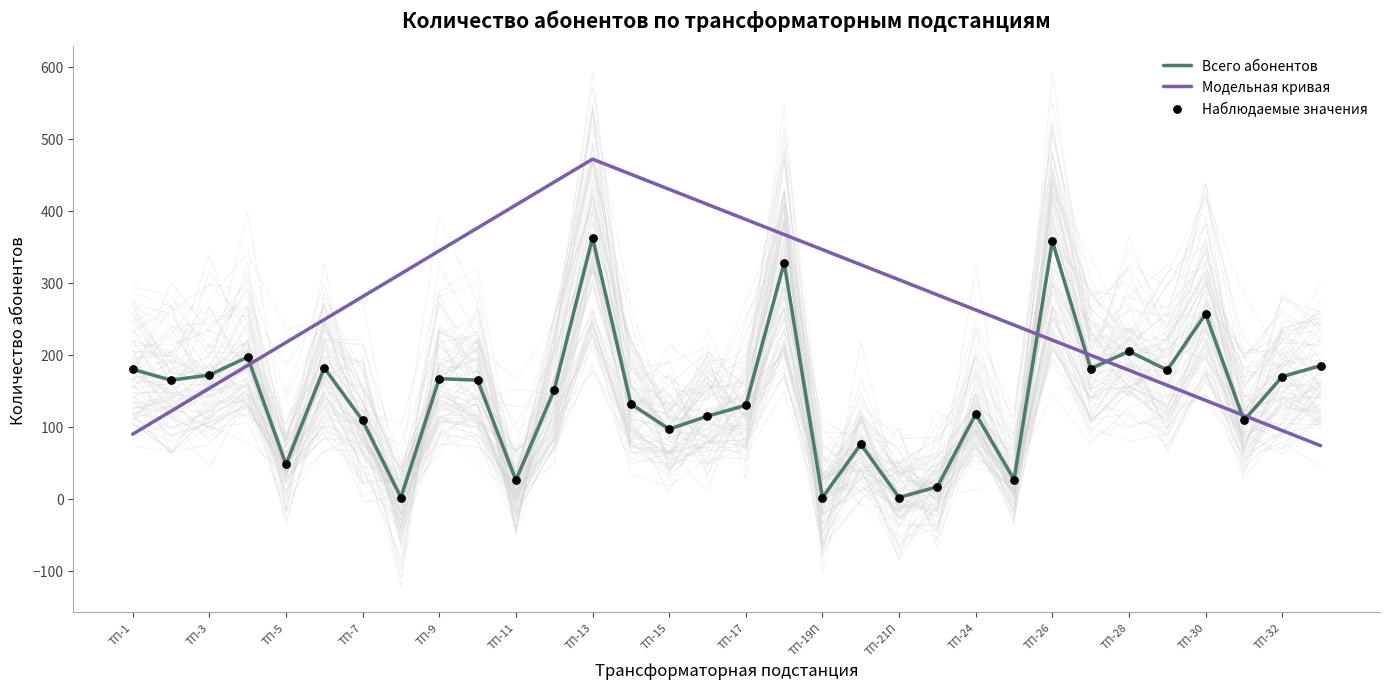

Is the value of Модельная кривая at 25 greater than the value of Всего абонентов at 21?

Yes